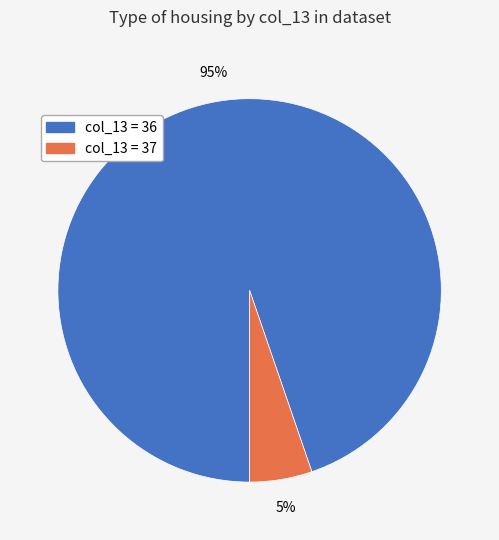

Does any single category account for the majority?

Yes